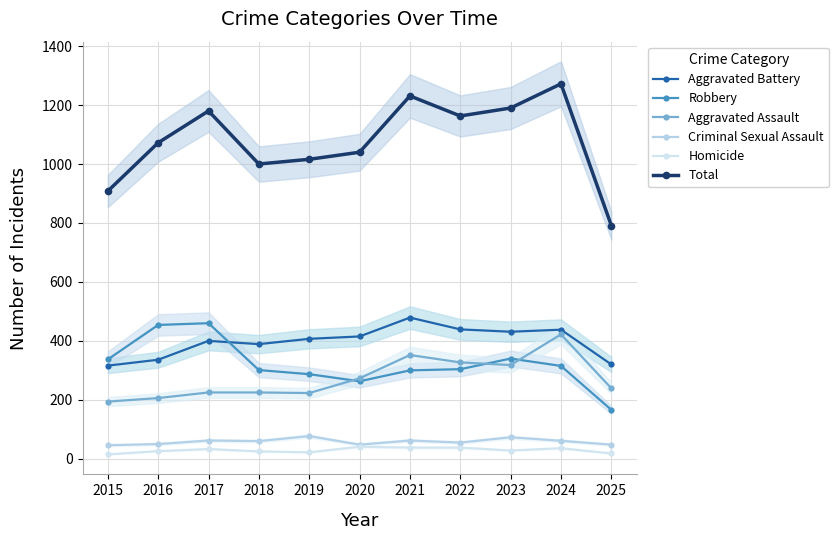

The Criminal Sexual Assault series shows 68 at 2015. True or false?

False